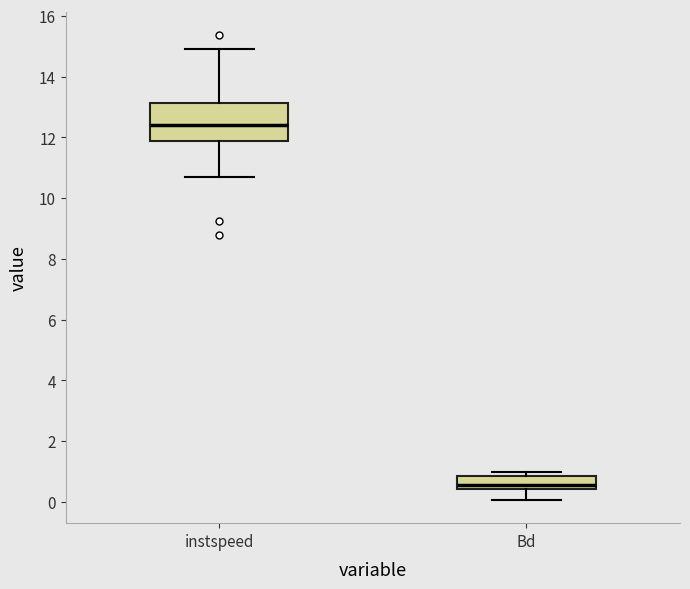

Reading left to right, transcribe this box plot: for each box, give where its median line is, the range the box spans, and where its two whiskers end, as read against the y-axis. The values are not printed on the chart, so give them approximately, as read against the axis.

instspeed: median 12.4, box 11.8 to 13.2, whiskers 10.8 to 15.0
Bd: median 0.6, box 0.4 to 0.8, whiskers 0.0 to 1.0